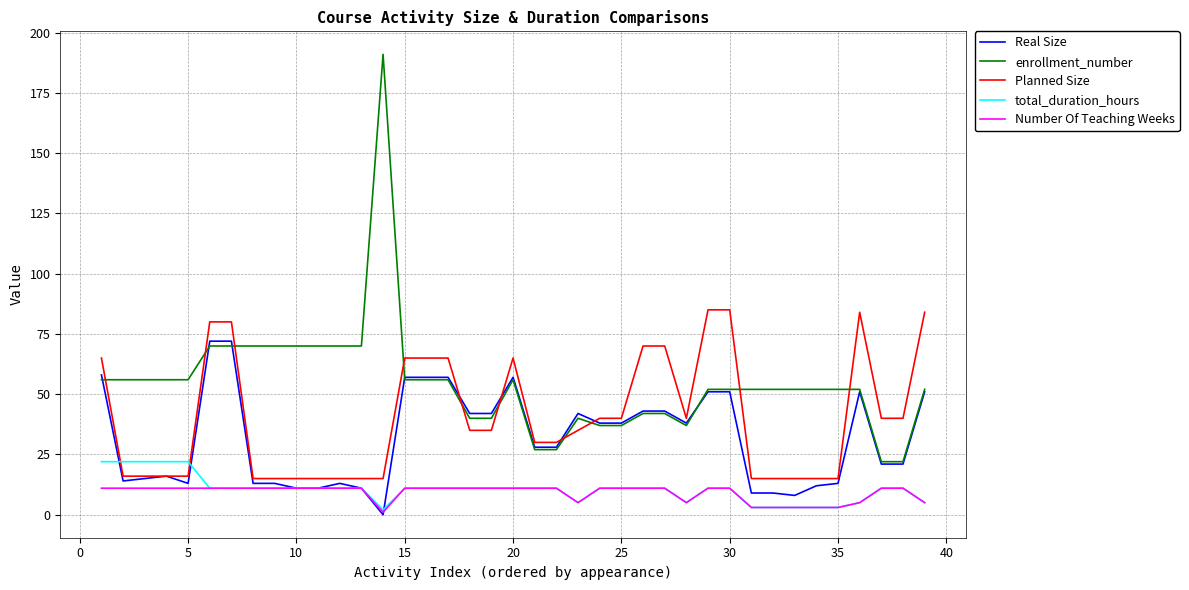

Does the chart have visible grid lines?

Yes